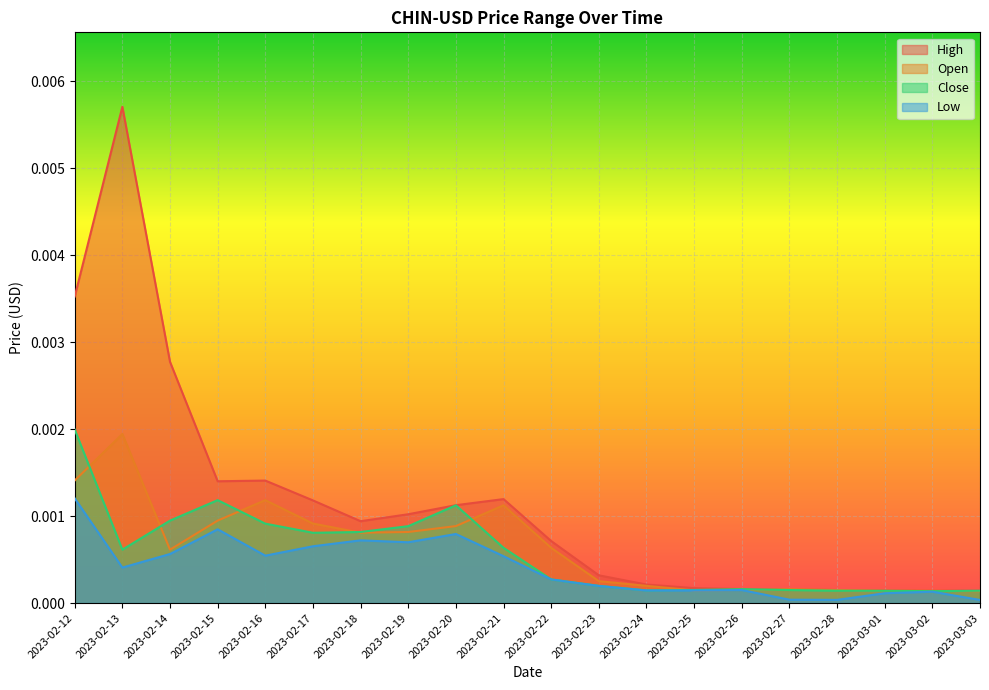

Is the value of Low at 2023-02-27 greater than the value of High at 2023-02-15?

No